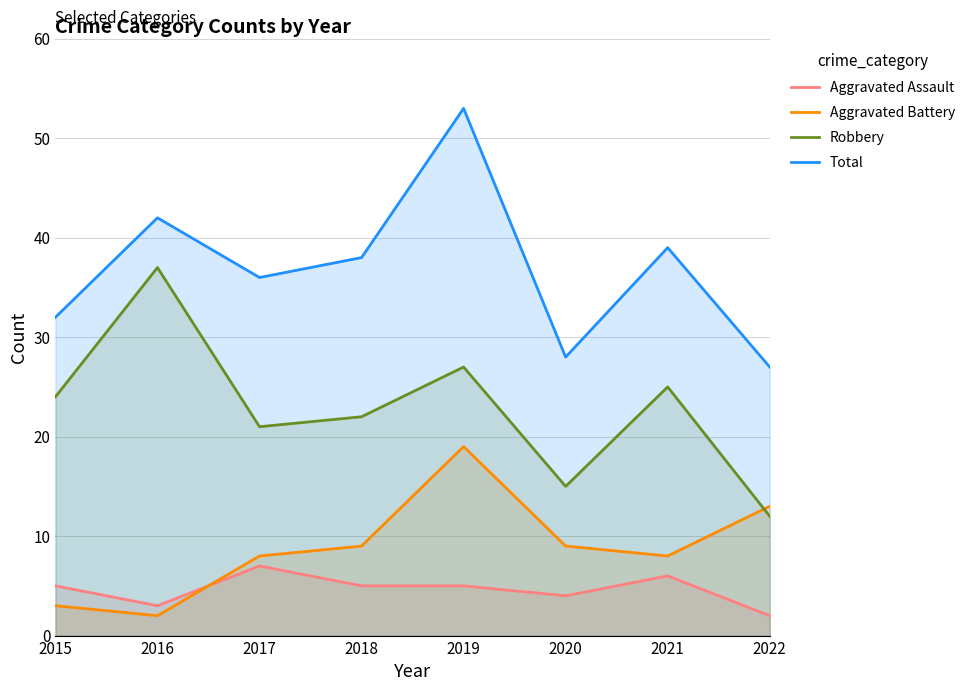

How many lines are shown in the chart?

4